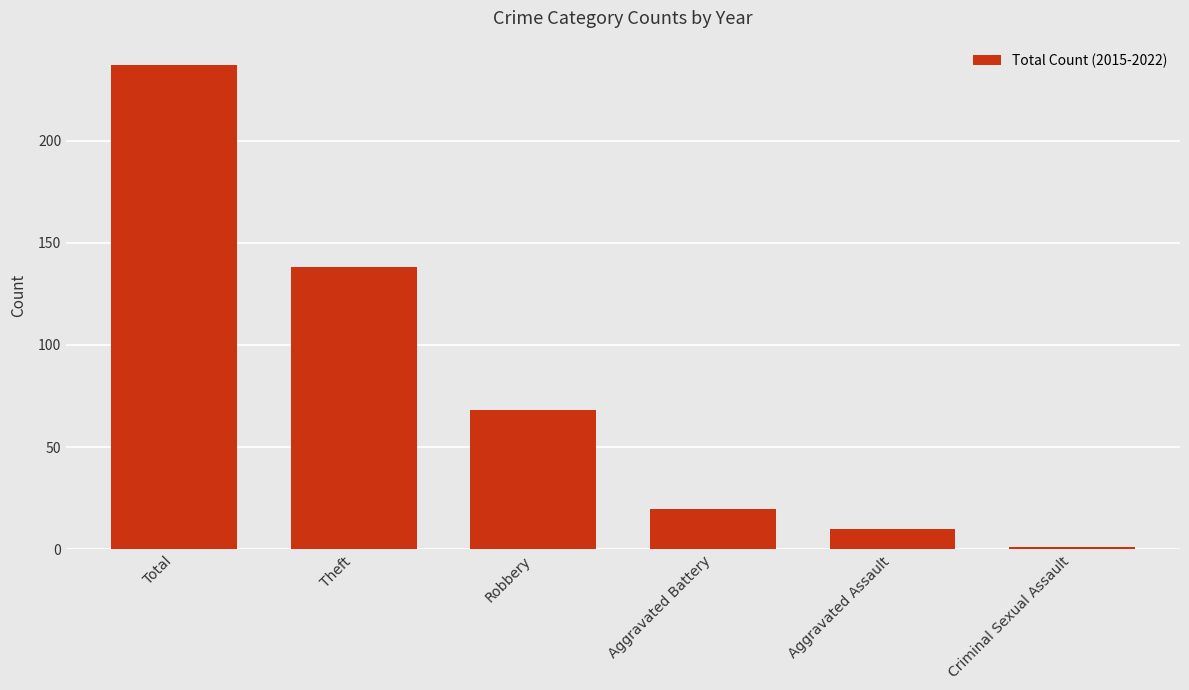

Does the chart contain stacked bars?

No